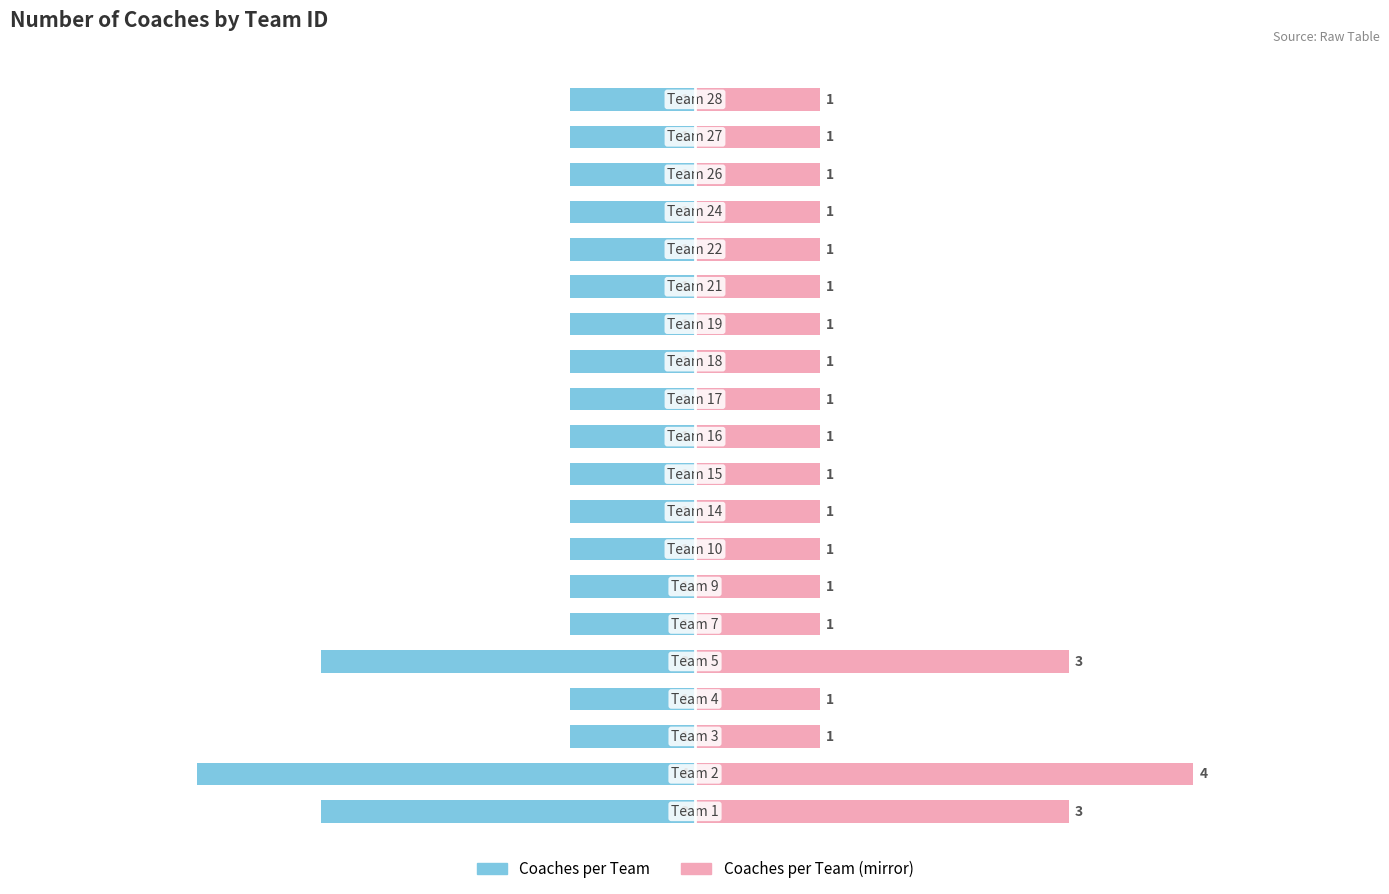

How many groups of bars are there?

20